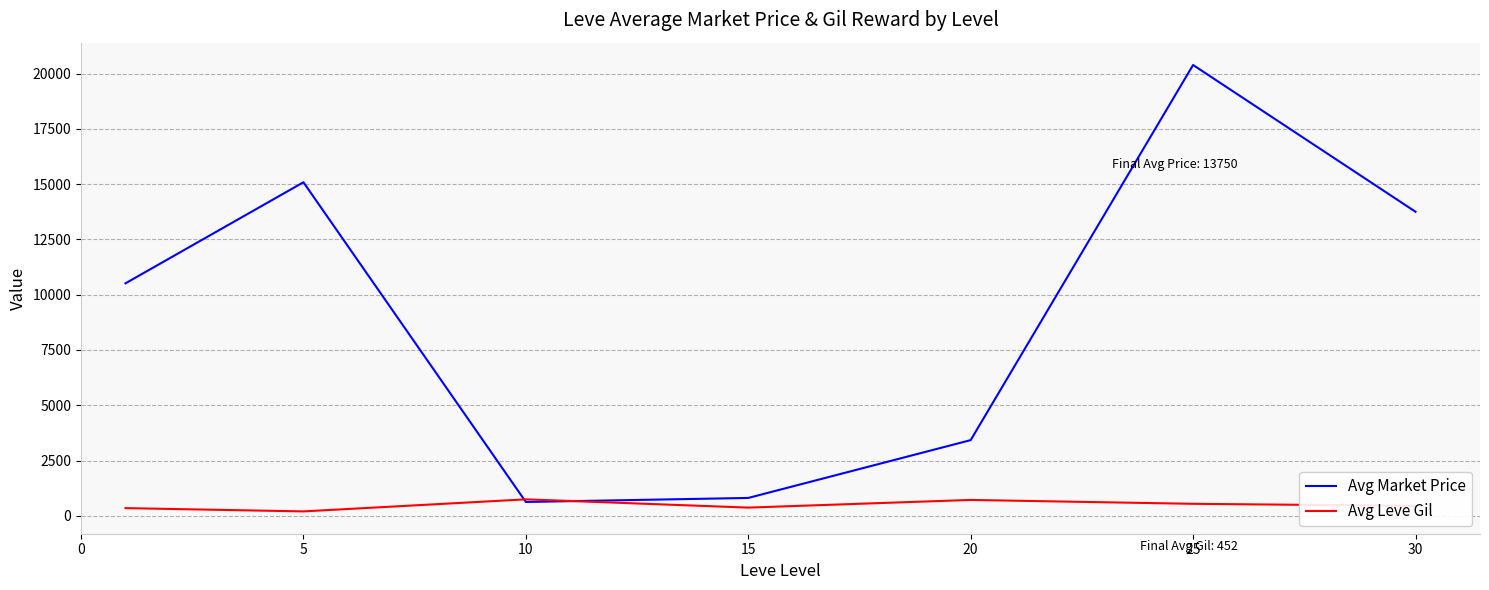

Does the chart have visible grid lines?

Yes